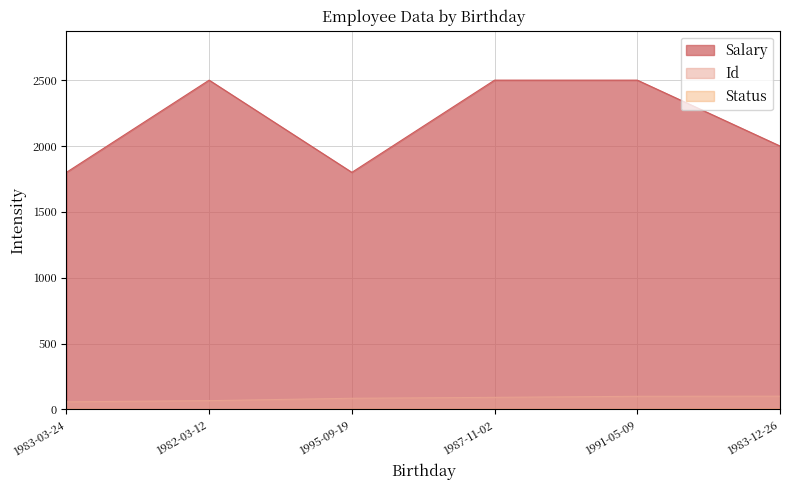

Does the chart display data point markers on the line(s)?

No